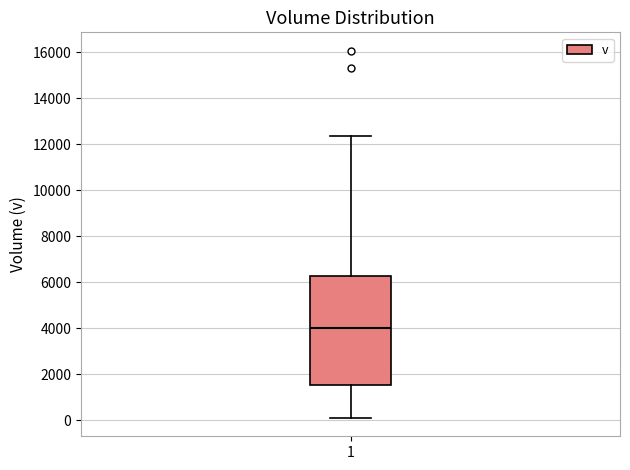

Where is the lower edge of the box at x = 1 on the y-axis? The values are not printed on the chart, so give them approximately, as read against the axis.

1600